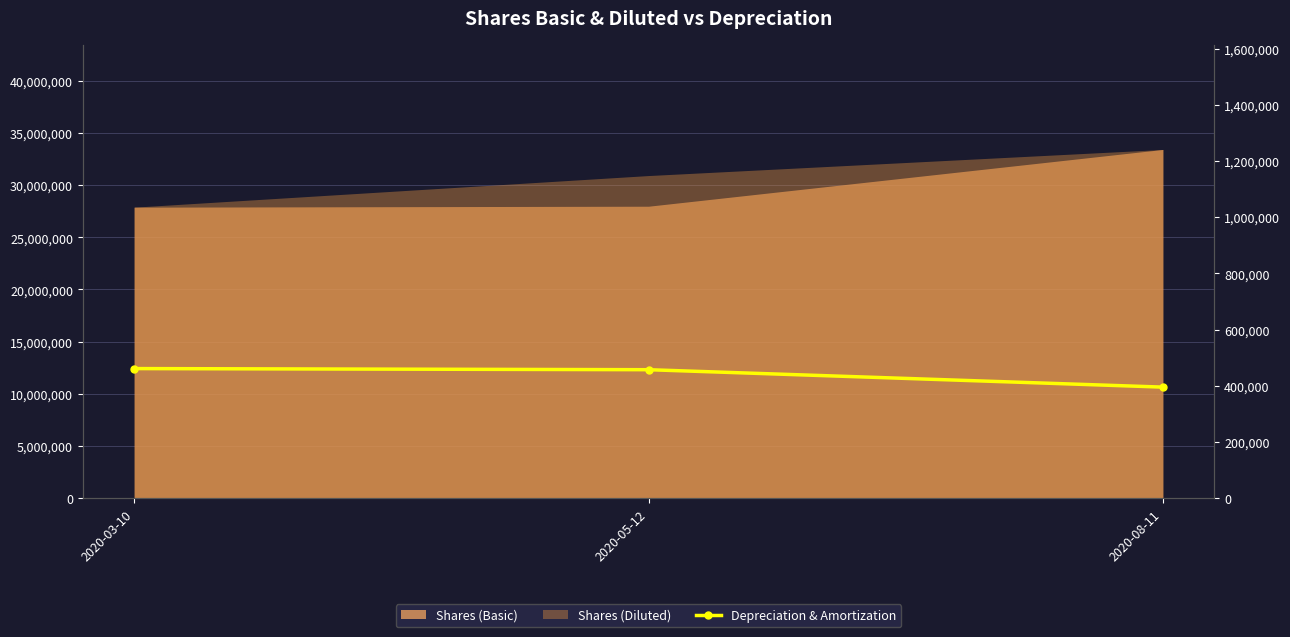

What is the label of the 2nd point from the left?

2020-05-12